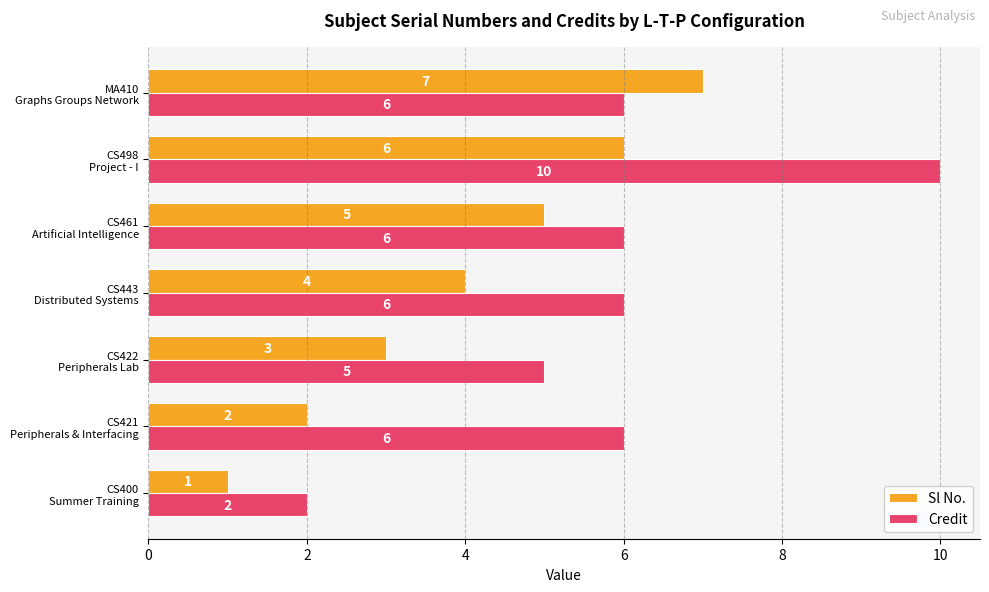

Count the number of categories in the chart.

7